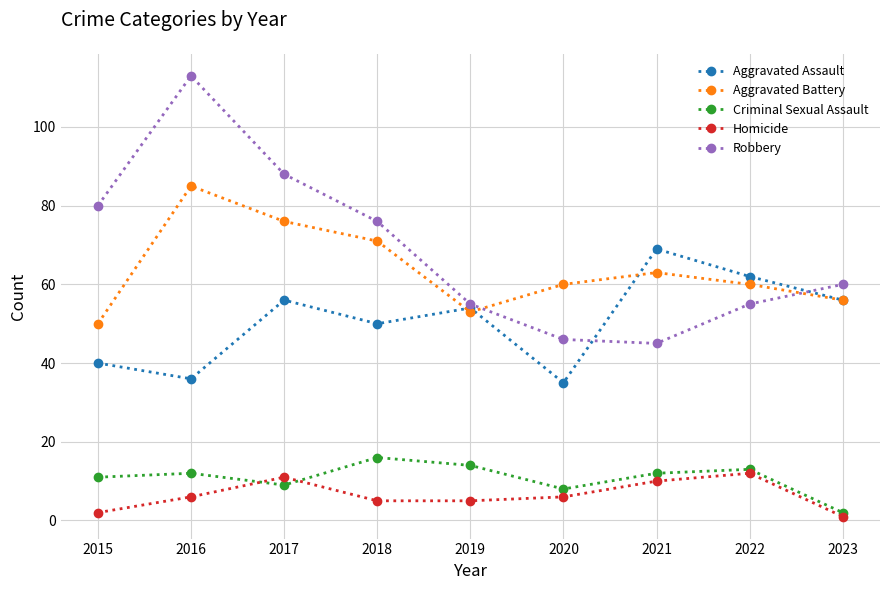

How many lines are shown in the chart?

5